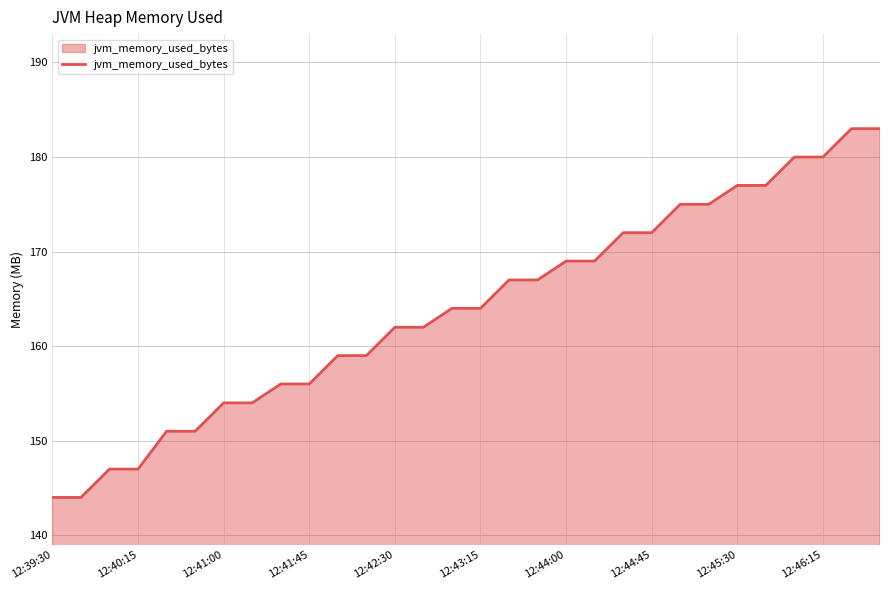

What is the difference between the maximum and minimum values?

39